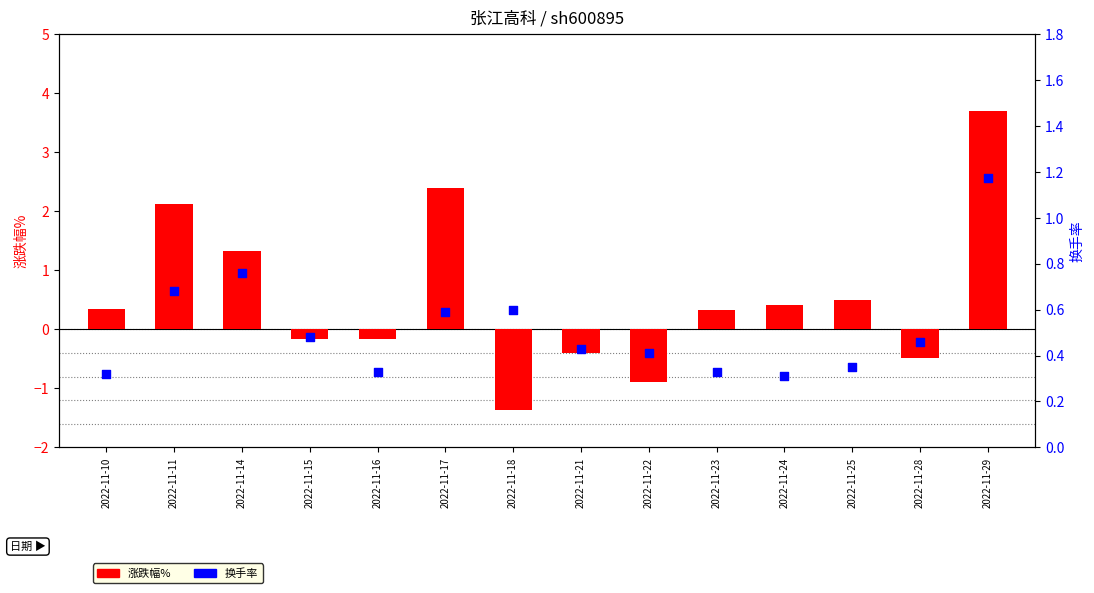

Which series contains the highest Y value?

涨跌幅%